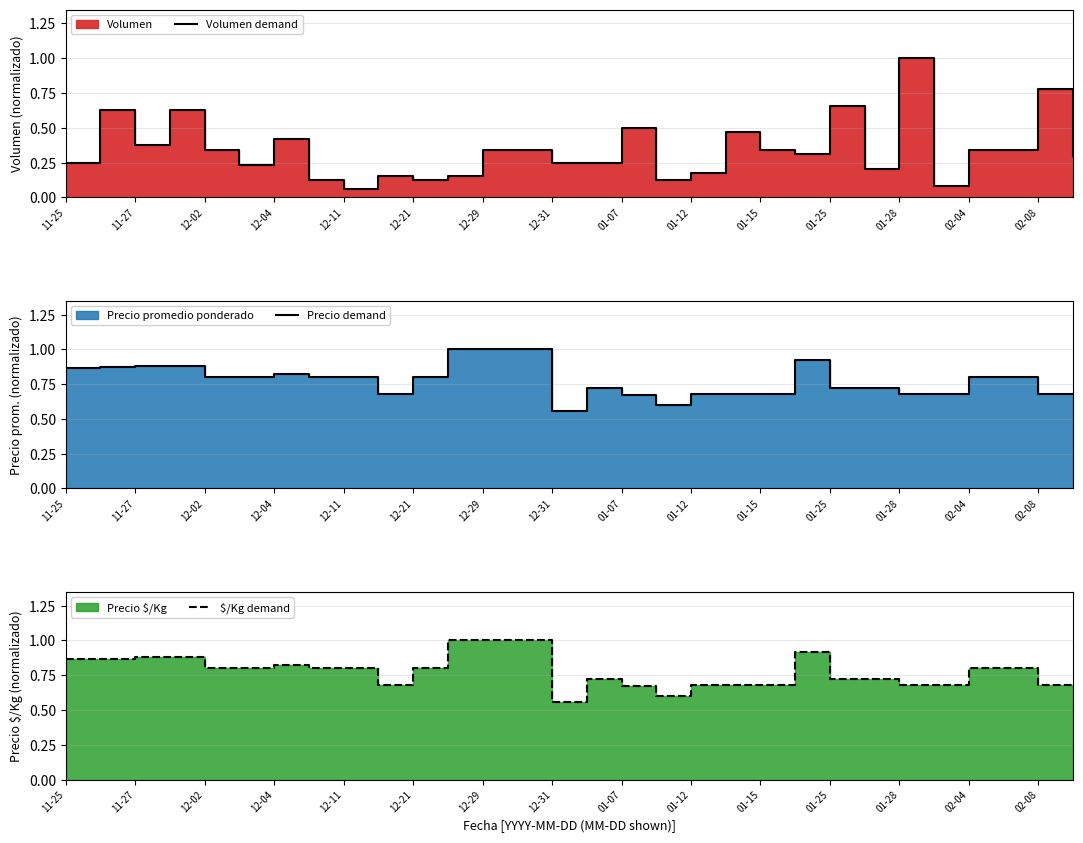

Count the number of categories in the chart.

30